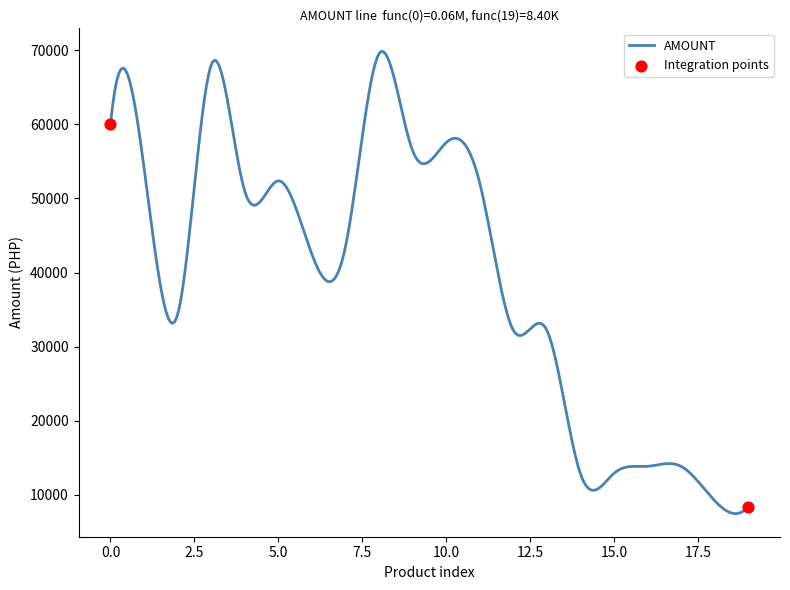

What is the greatest value displayed?

69839.1